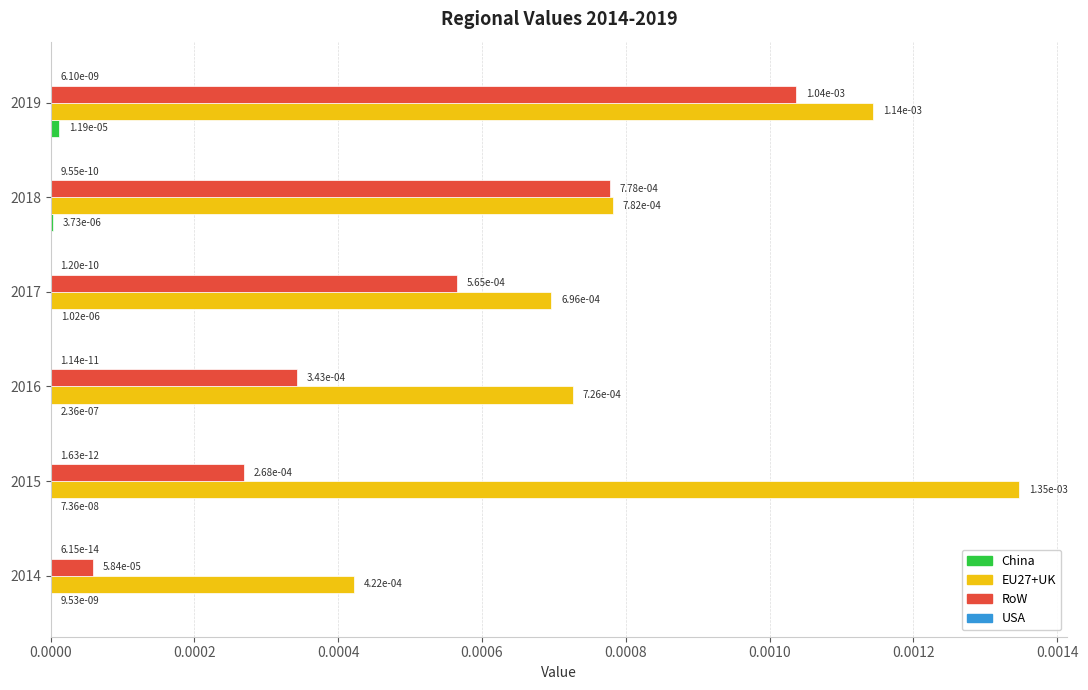

At which label does EU27+UK reach its peak?

2015